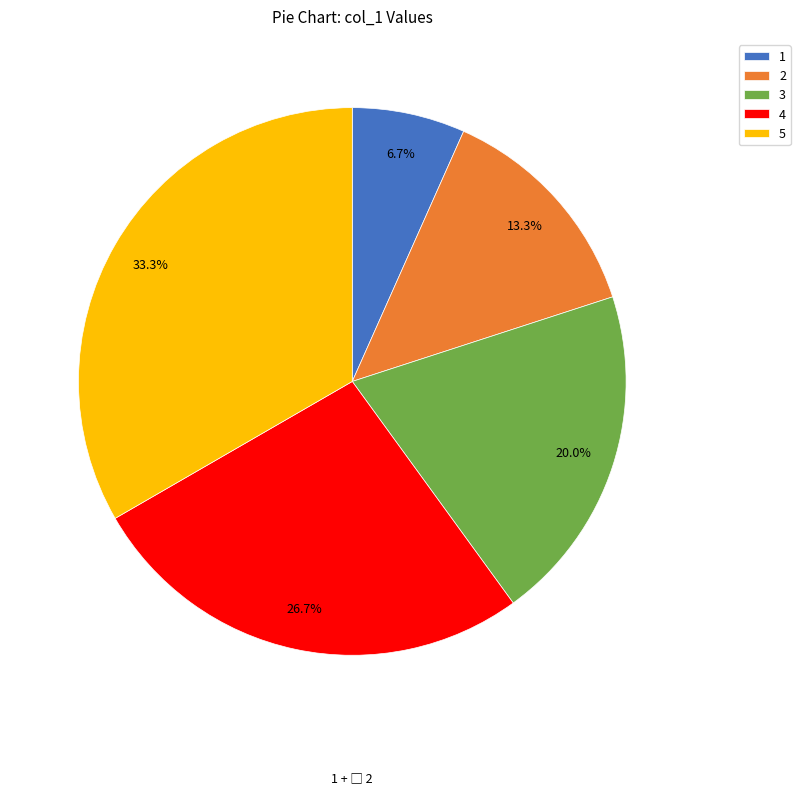

What is the ratio of the value at 1 to the value at 3?

0.3